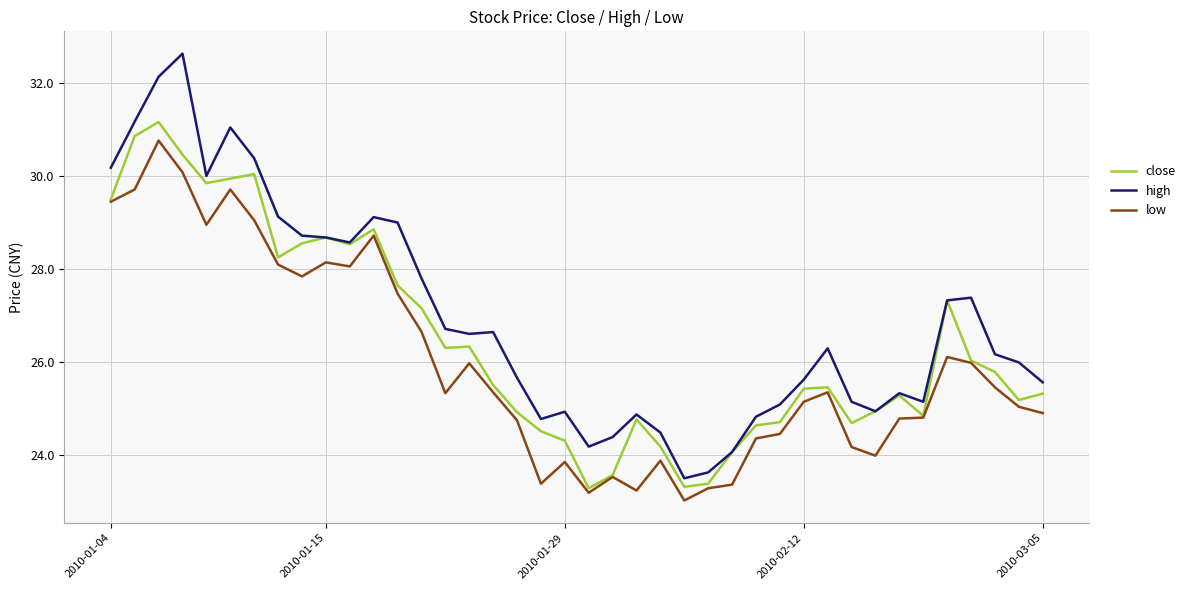

What is the minimum value for low?

23.0